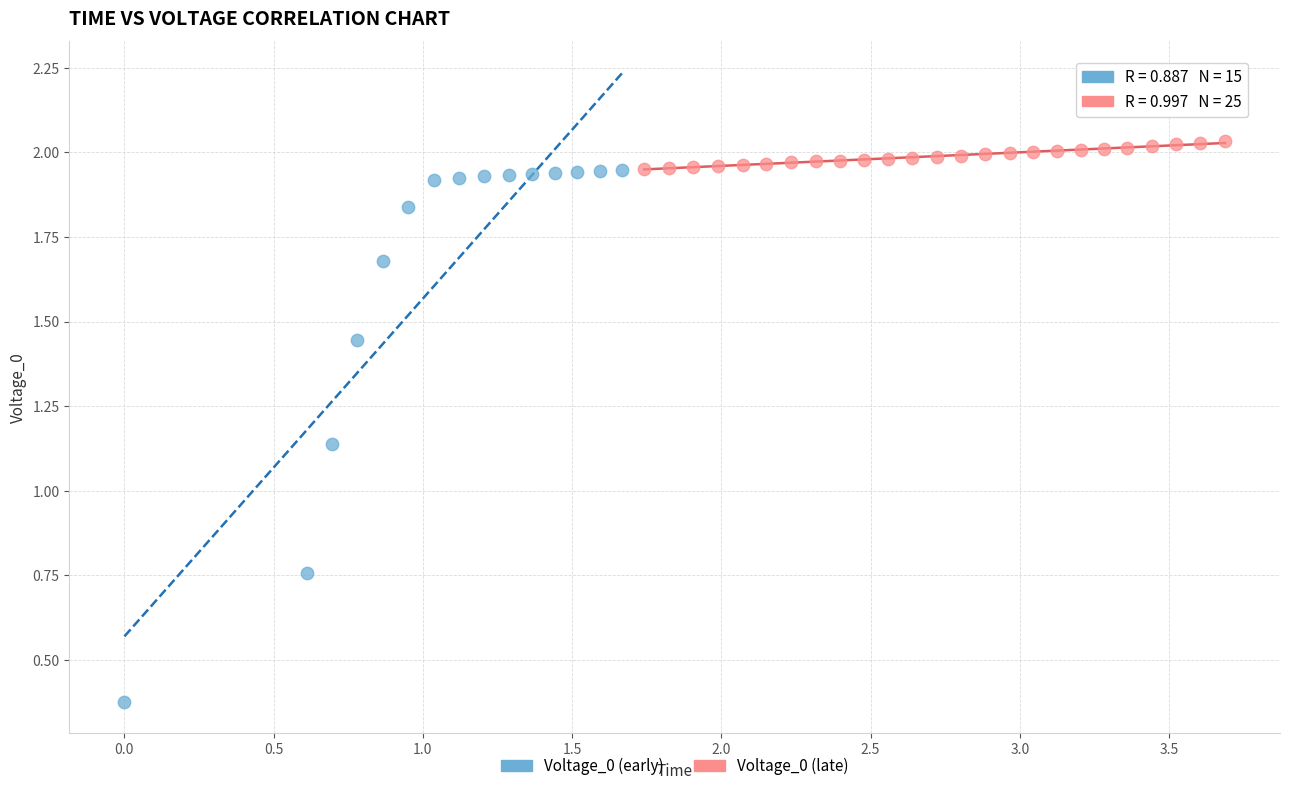

Which series has the widest spread of Y values?

Voltage_0 (early)